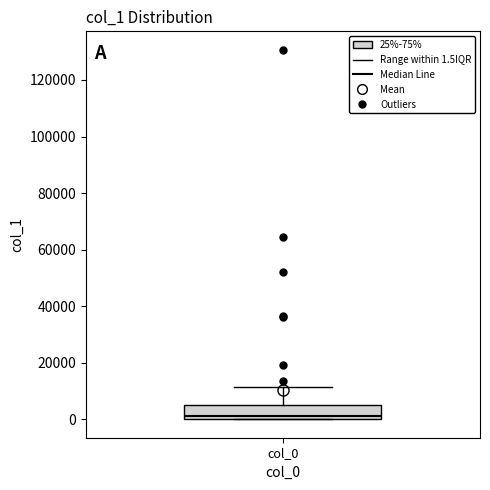

Read this box plot against the y-axis: the position of the median line, the range covered by the box, and the ends of both whiskers. The values are not printed on the chart, so give them approximately, as read against the axis.

median 2000, box 0 to 6000, whiskers 0 to 12000